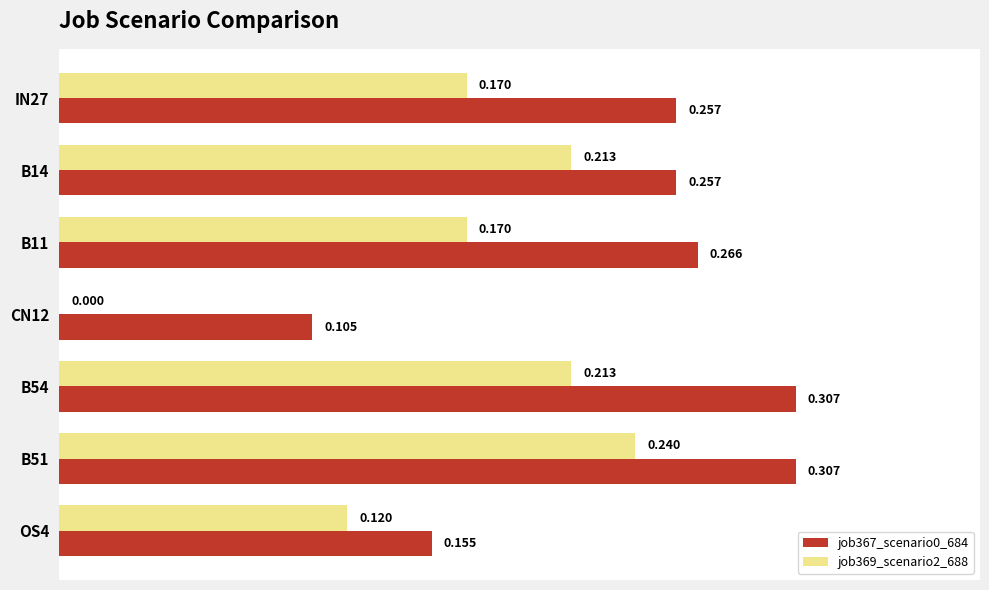

Is the value of job369_scenario2_688 at B51 greater than the value of job367_scenario0_684 at B14?

No